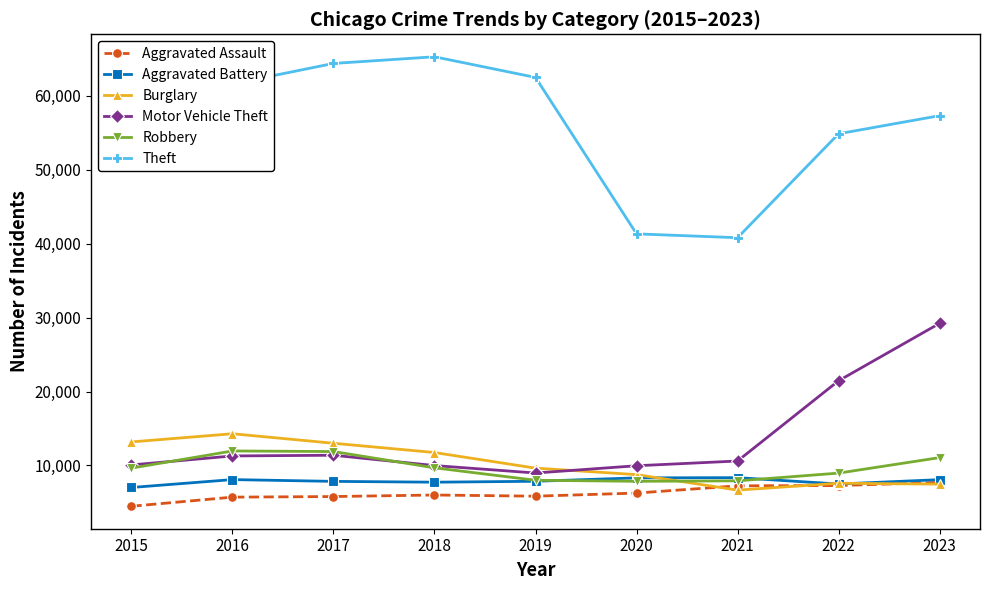

Between 2022 and 2023, which series saw the biggest shift?

Motor Vehicle Theft